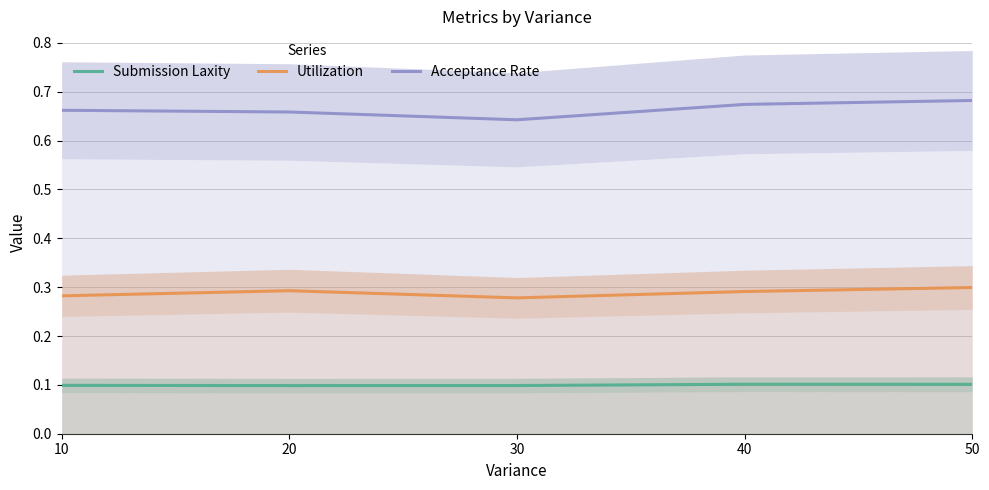

What is the value of the Utilization point at the 5th from the left?

0.3